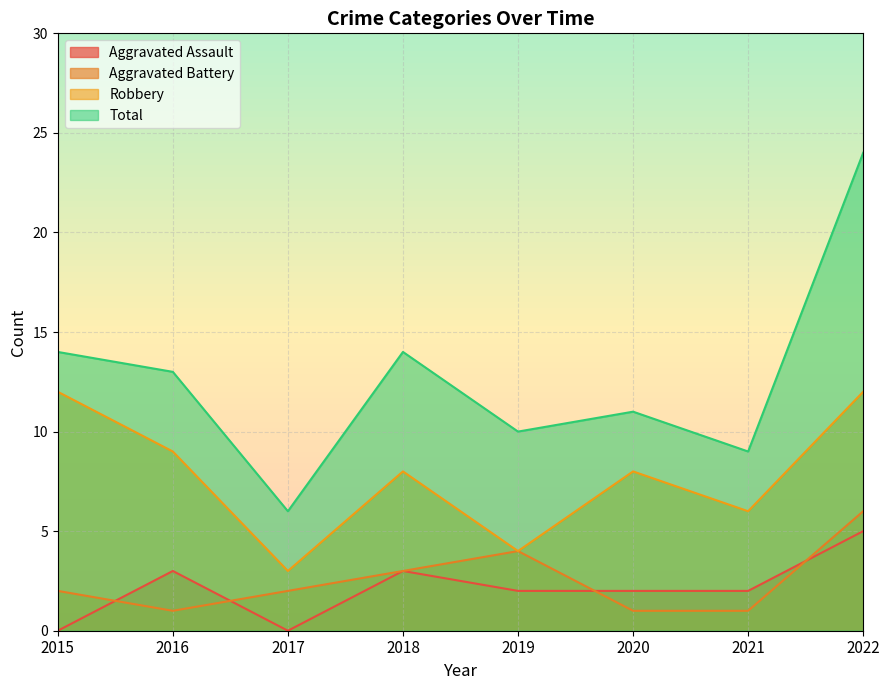

At which category is the sum across all series the highest?

2022